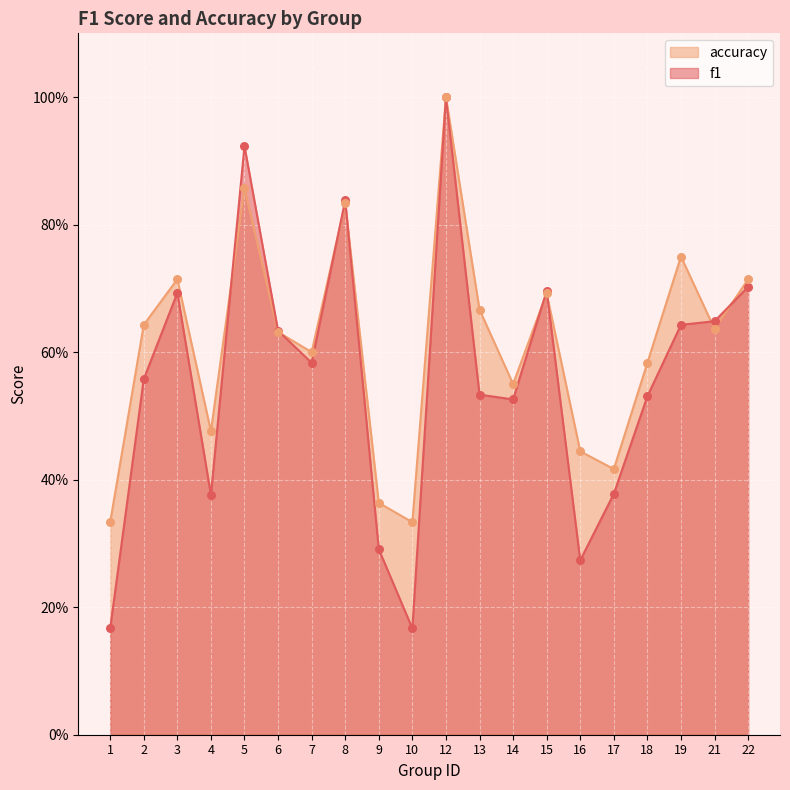

At which category is the sum across all series the highest?

12